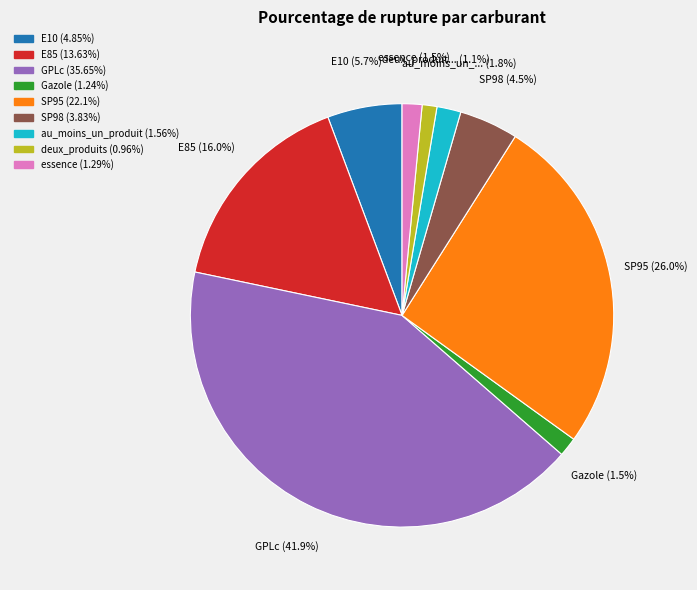

Is it true that E85 is 16% of the pie?

True